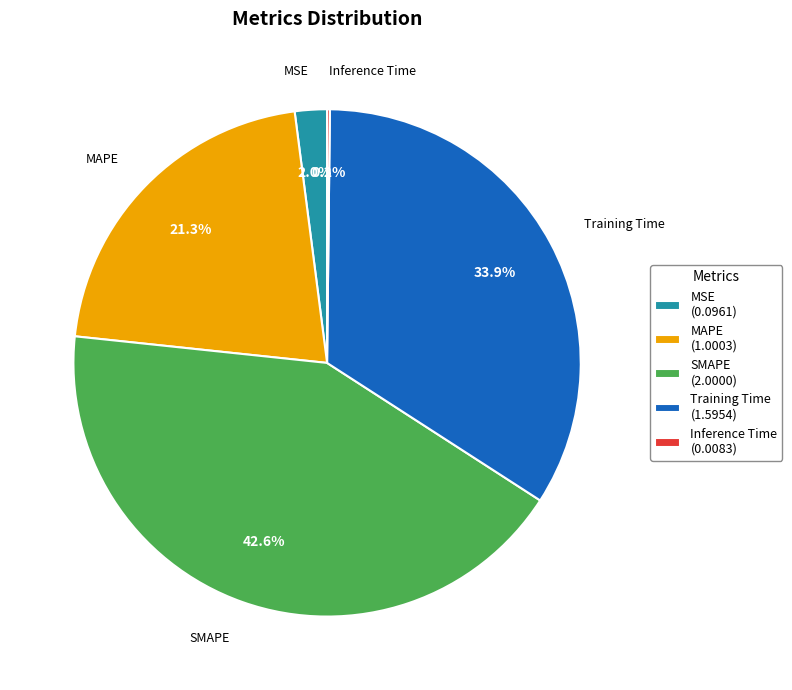

How much of the chart is everything except MSE?

98.0%